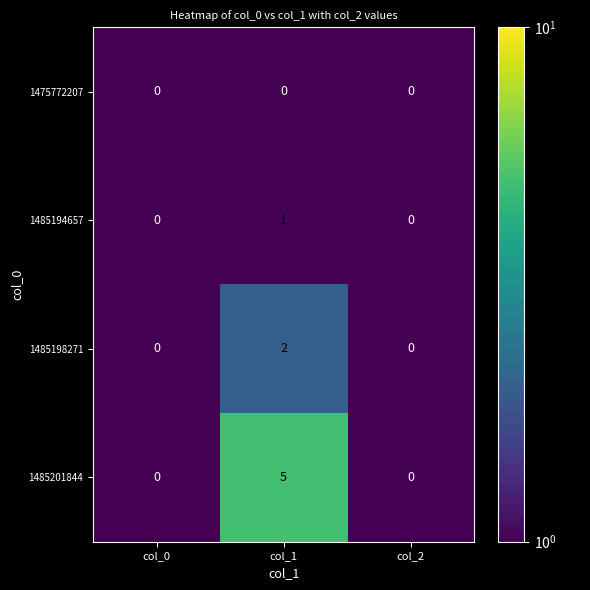

What is the difference between the highest and lowest values at col_1?

5